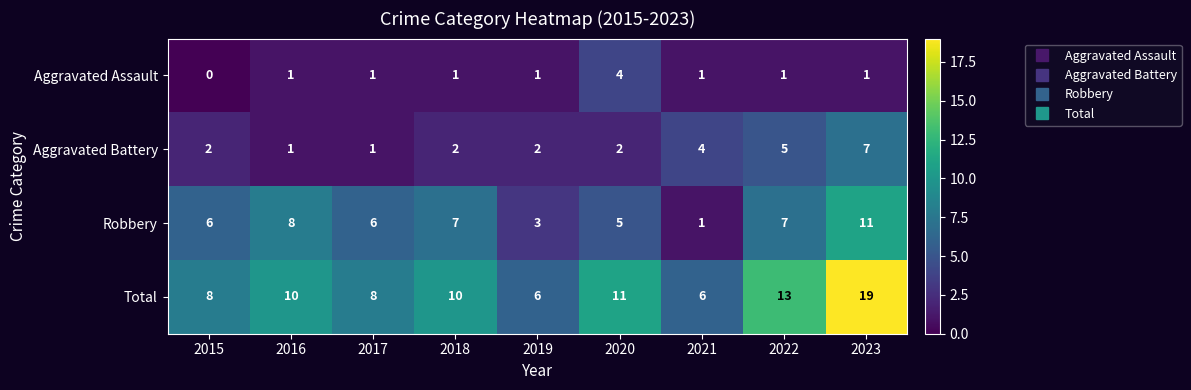

Rank the series by their maximum value, from highest to lowest.

Total, Robbery, Aggravated Battery, Aggravated Assault